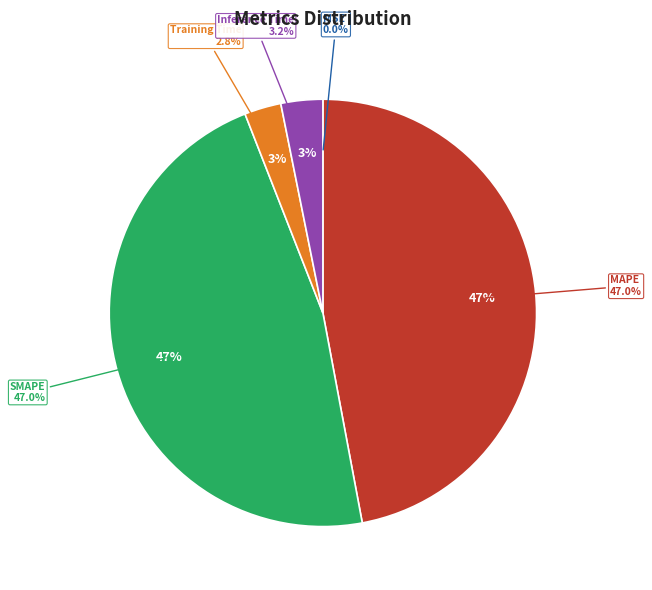

Rank the categories by value from highest to lowest.

MAPE, SMAPE, Inference Time, Training Time, MSE